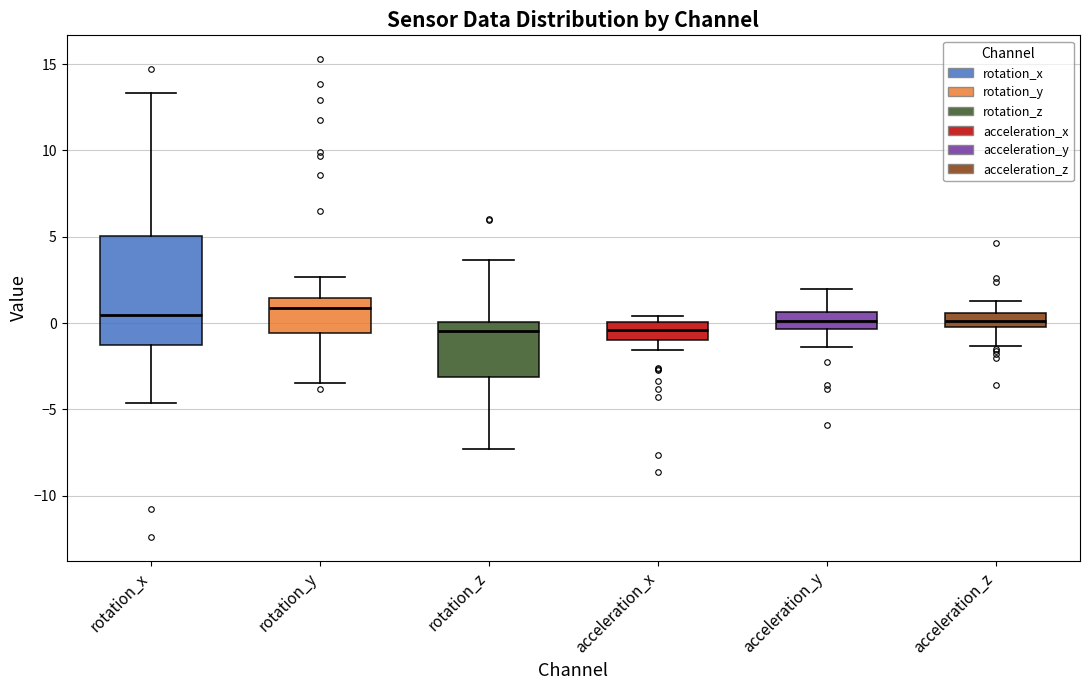

Where is the upper edge of the box for acceleration_z on the y-axis? The values are not printed on the chart, so give them approximately, as read against the axis.

0.5